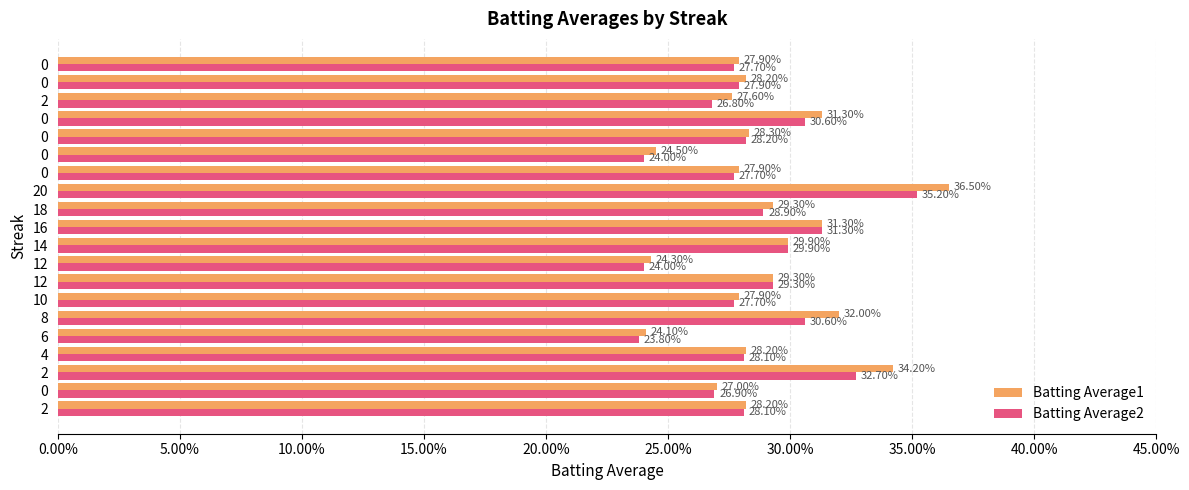

Reading left to right, extract all data points from this chart.

Batting Average1: 0.3	0.3	0.3	0.3	0.2	0.3	0.3	0.3	0.2	0.3	0.3	0.3	0.4	0.3	0.2	0.3	0.3	0.3	0.3	0.3
Batting Average2: 0.3	0.3	0.3	0.3	0.2	0.3	0.3	0.3	0.2	0.3	0.3	0.3	0.4	0.3	0.2	0.3	0.3	0.3	0.3	0.3